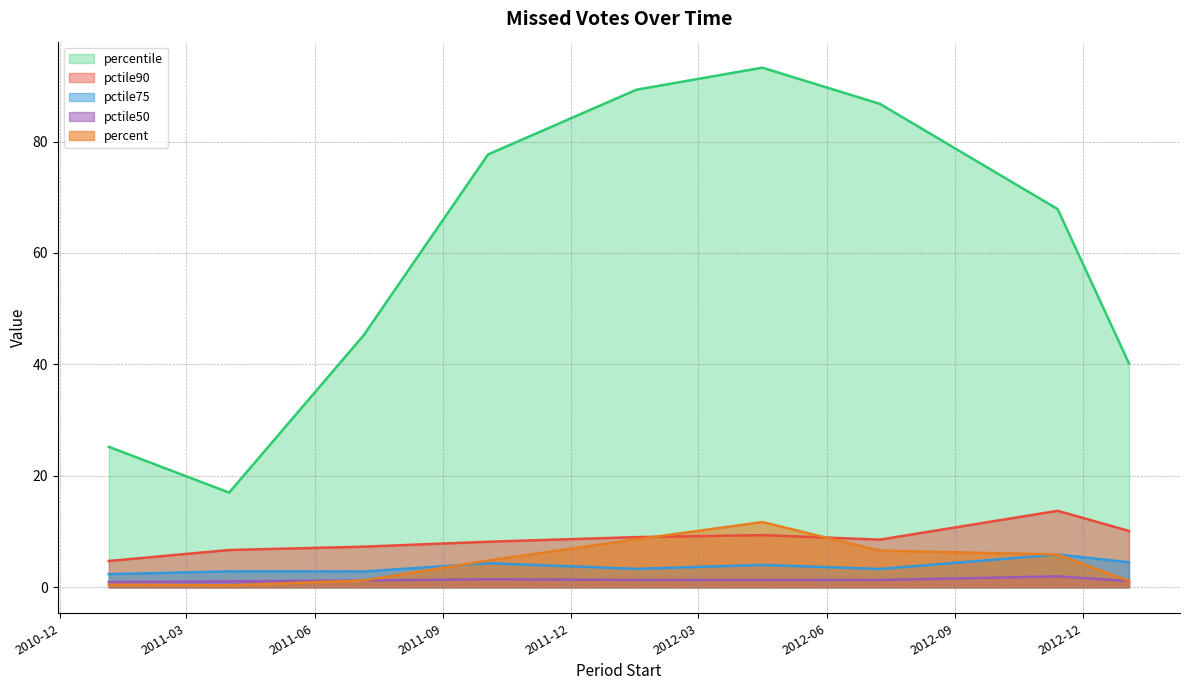

Is the value of percentile at 2012-11-13 greater than the value of percent at 2011-04-01?

Yes